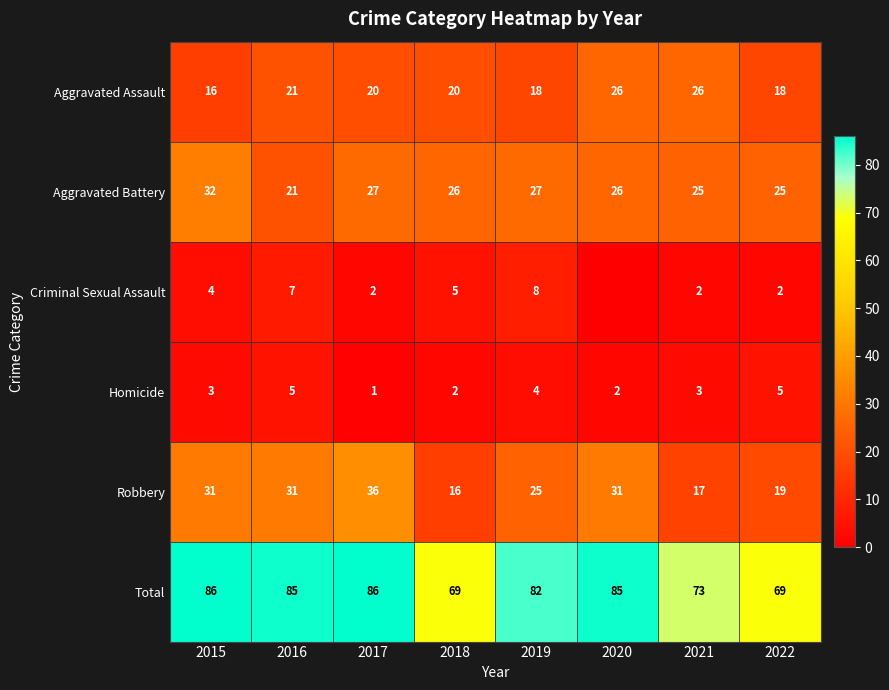

Is the value of Homicide at 2022 greater than the value of Criminal Sexual Assault at 2022?

Yes